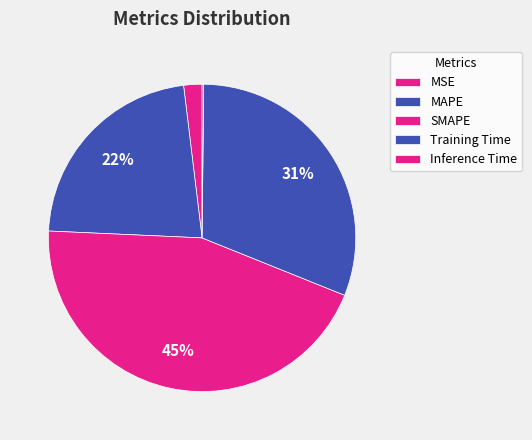

What is the largest slice in the pie chart?

SMAPE